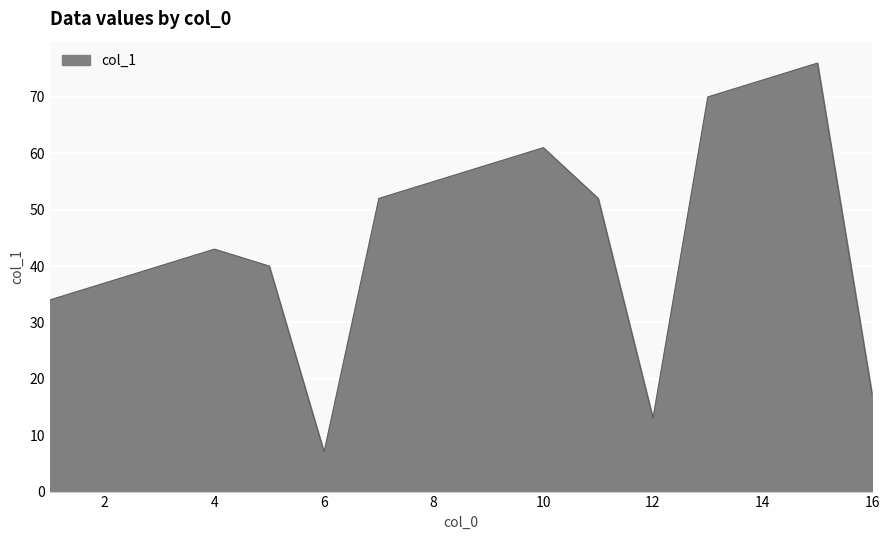

What is the difference between the maximum and minimum values?

69